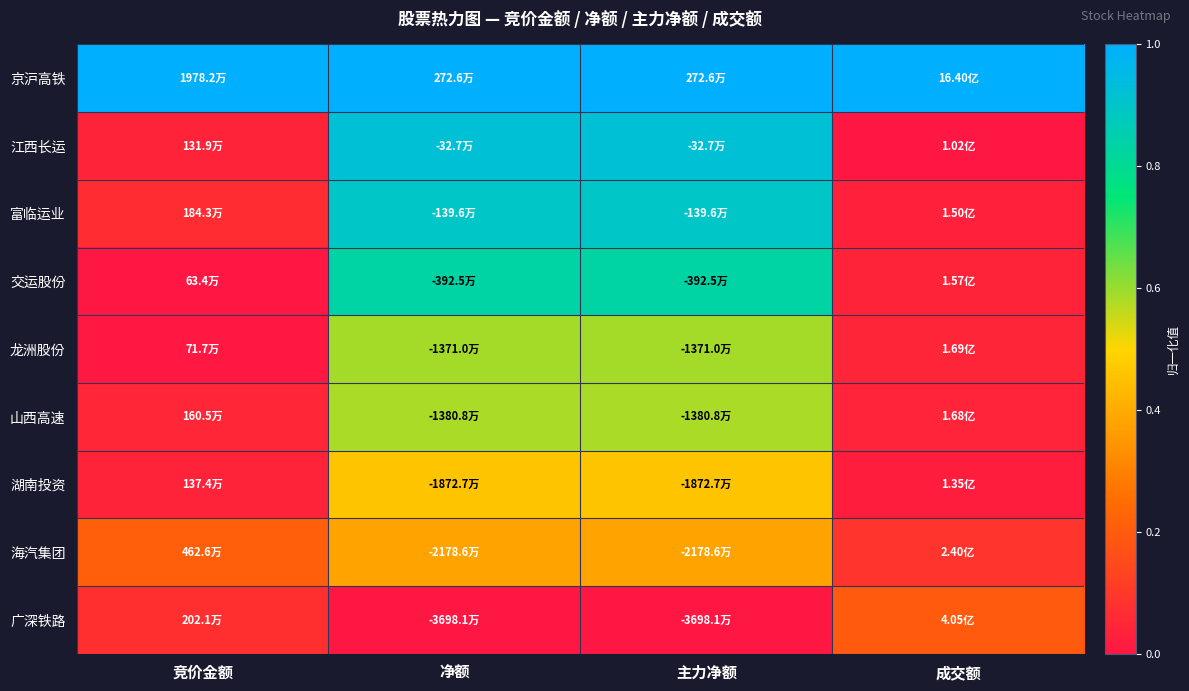

What is the greatest value displayed?

1.0